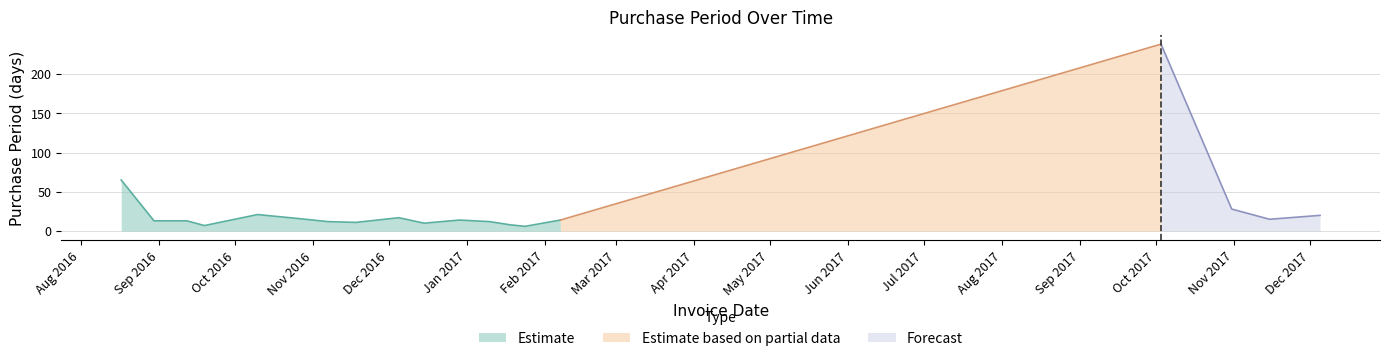

Which category has the highest value across all series?

2017-10-03